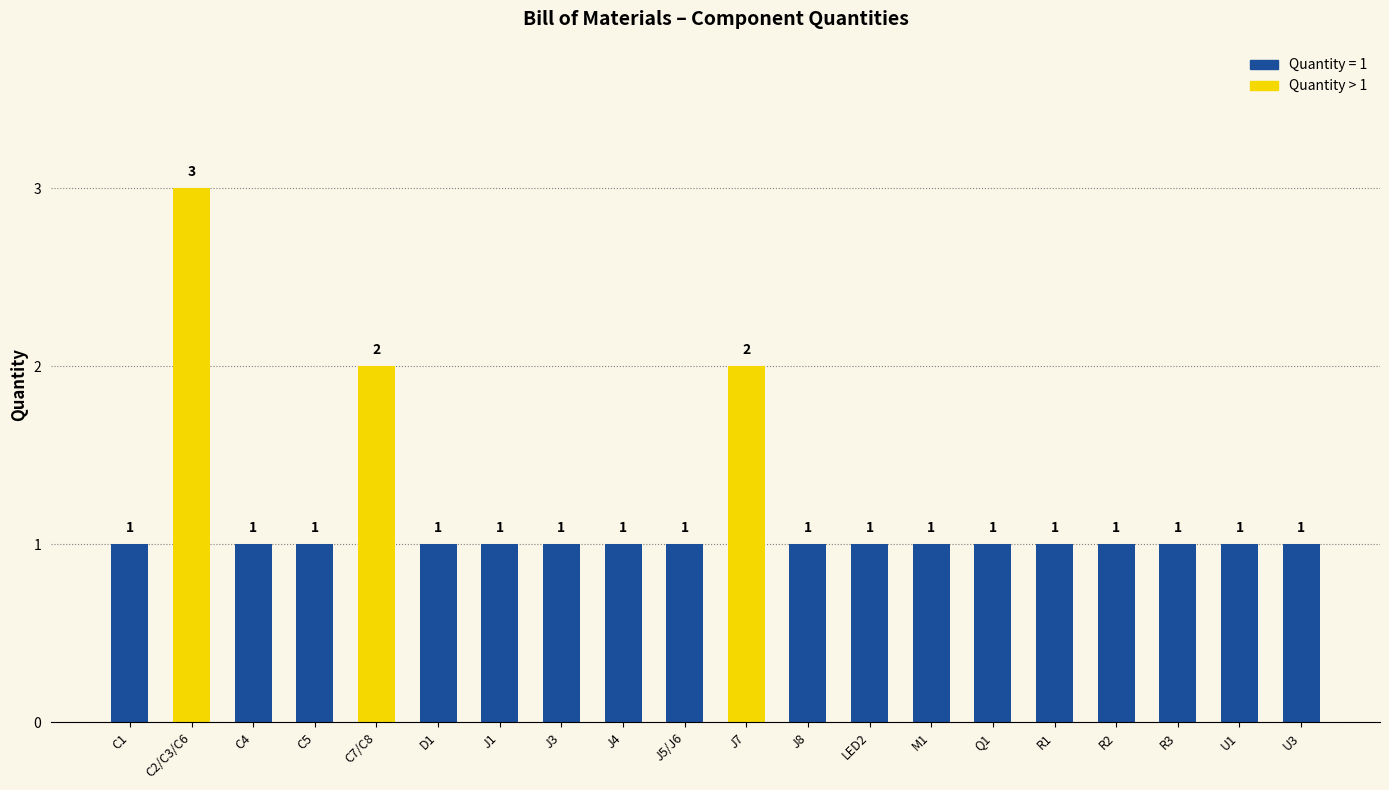

At which category does the chart reach its peak across all series?

C2/C3/C6